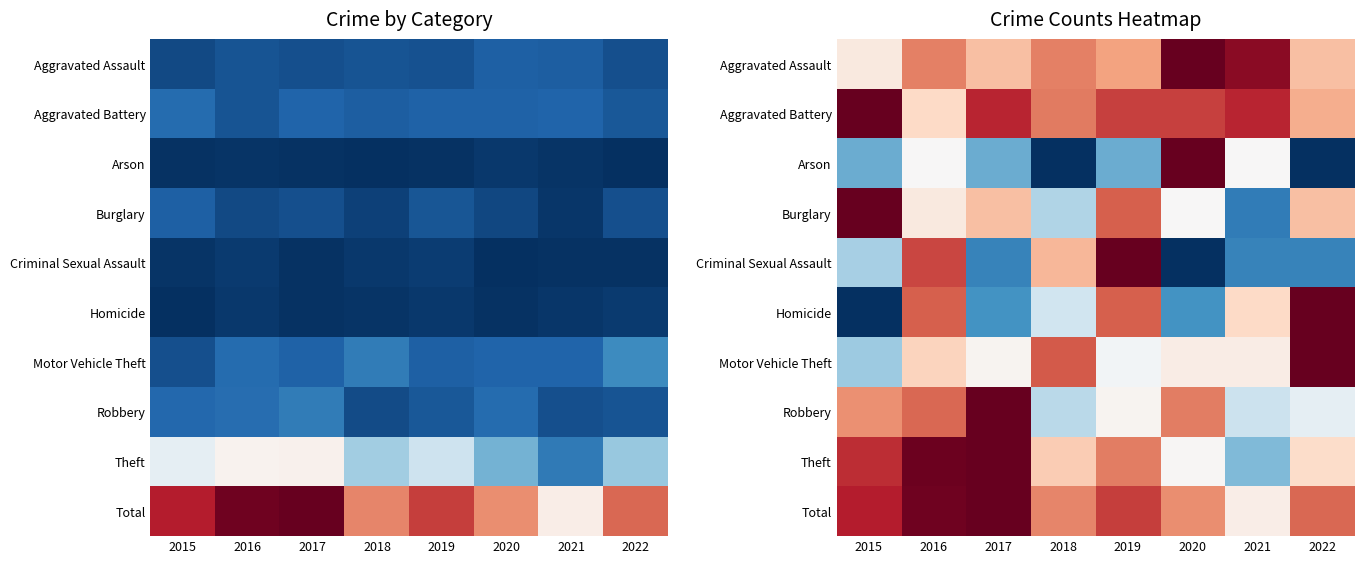

At how many categories does at least one series exceed 132?

8